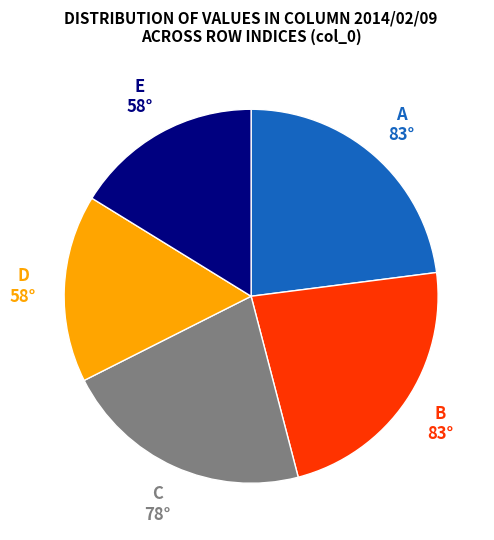

Is there a majority slice in this chart?

No